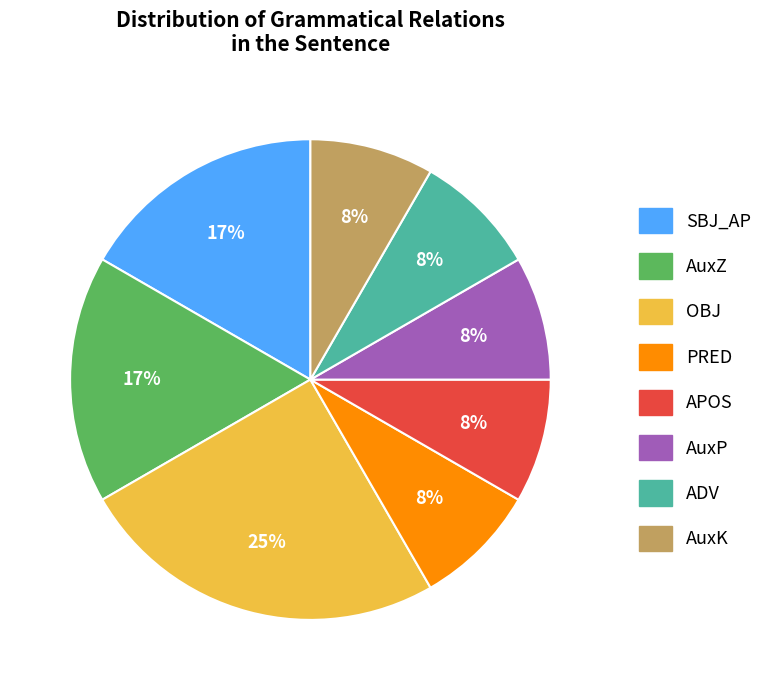

Which category has the biggest portion of the pie?

OBJ